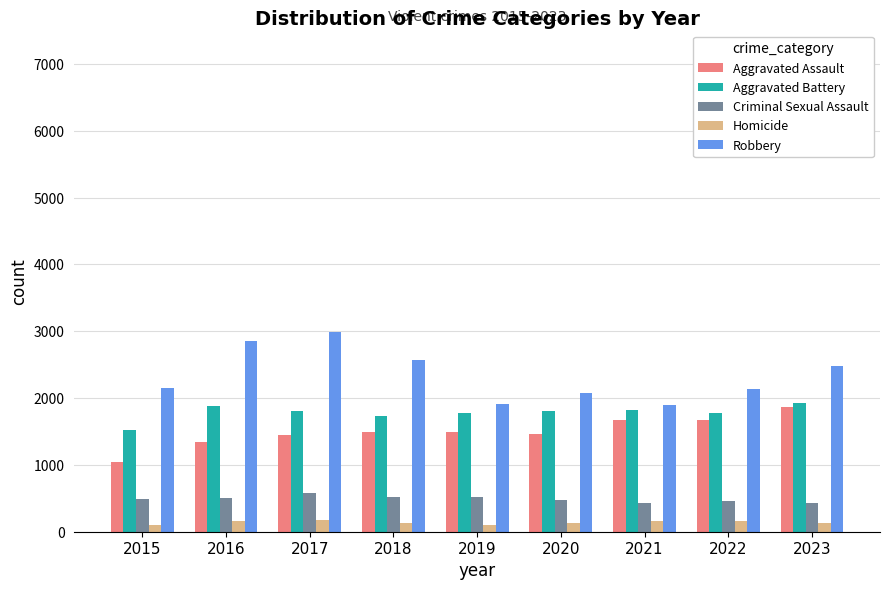

True or false: Aggravated Battery has a value of 1770 at 2022.

True